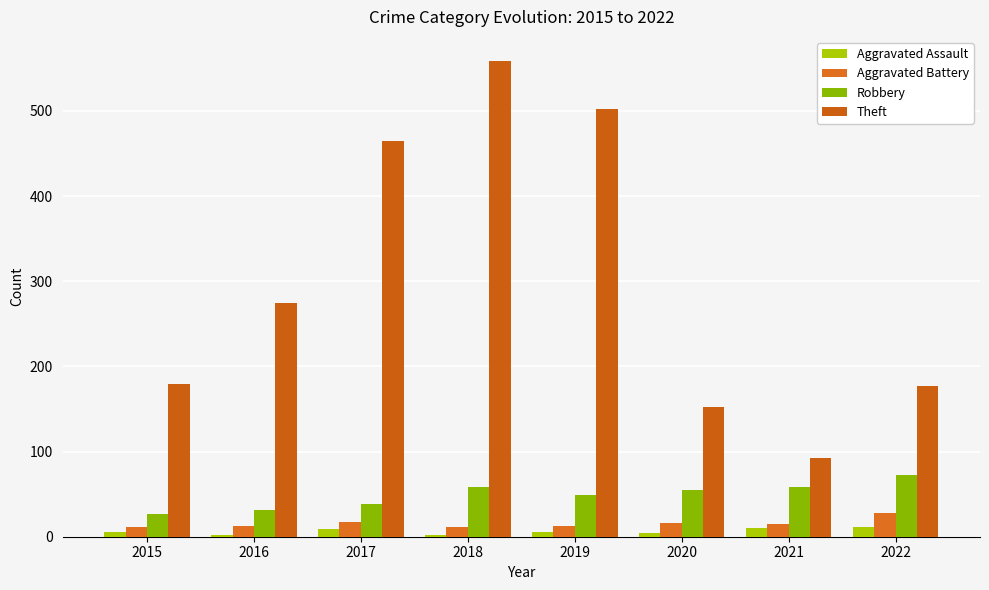

At how many categories does at least one series exceed 19?

8